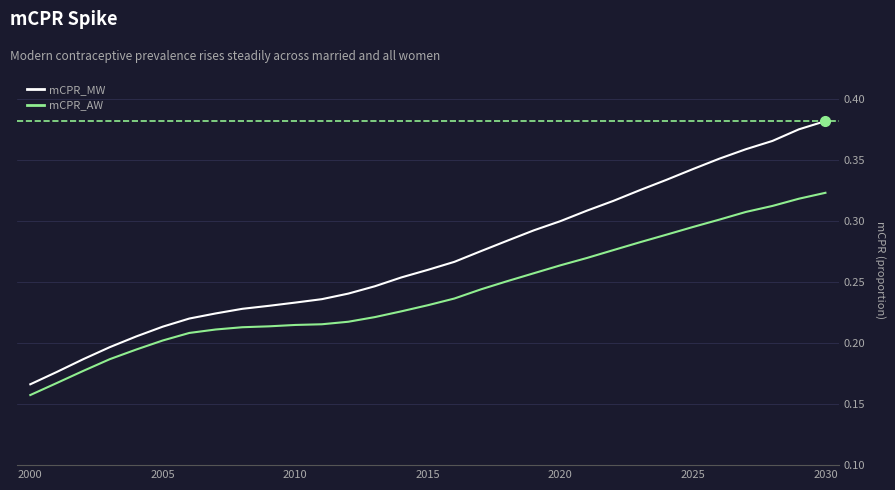

At how many categories does at least one series exceed 0?

31